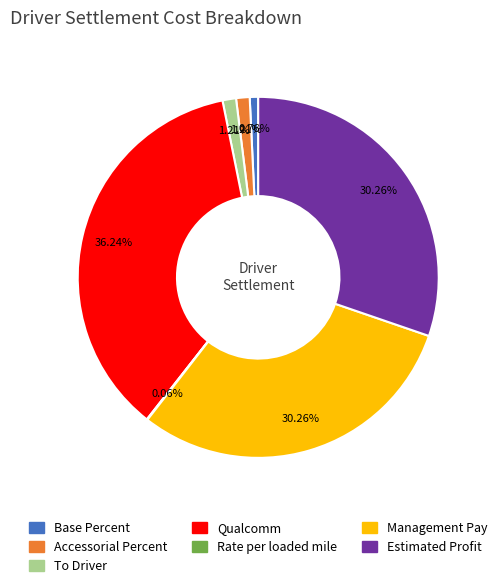

Does any single category account for the majority?

No